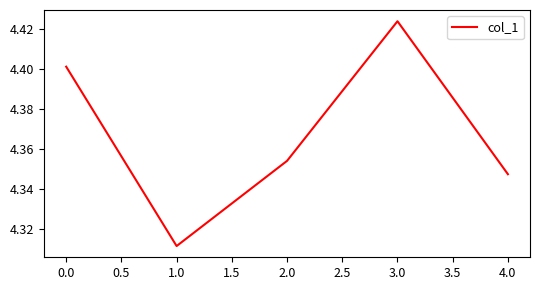

True or false: the data shows 6.6 at 2.0.

False